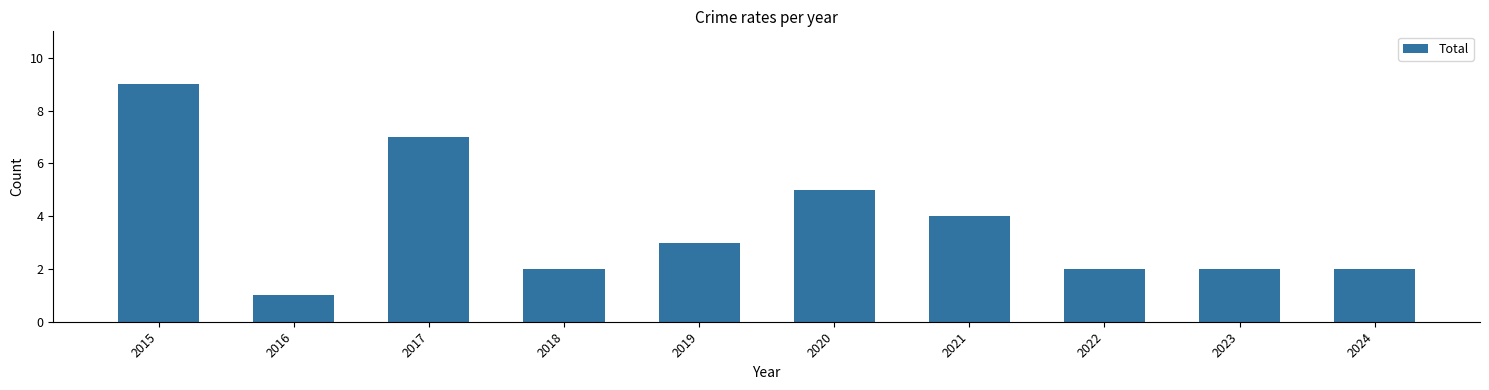

What is the change in value from 2016 to 2020?

+4